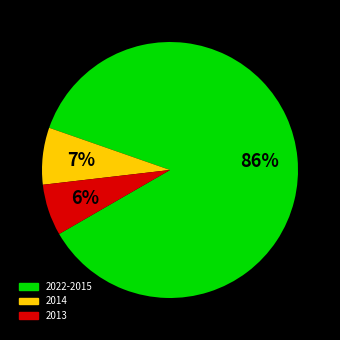

Between 2013 and 2014, which is larger?

2014